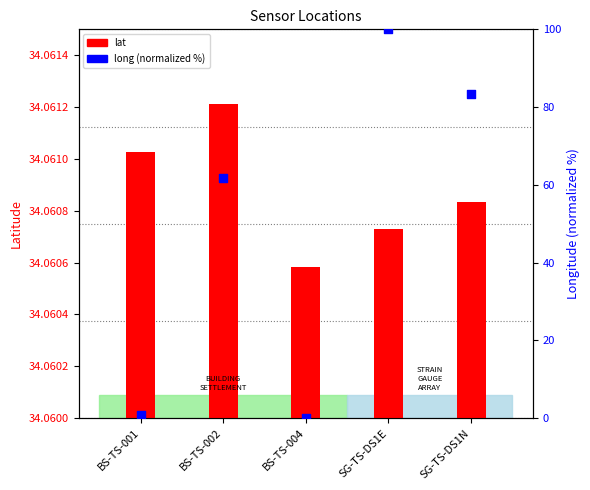

Which series contains the lowest Y value?

long (normalized)